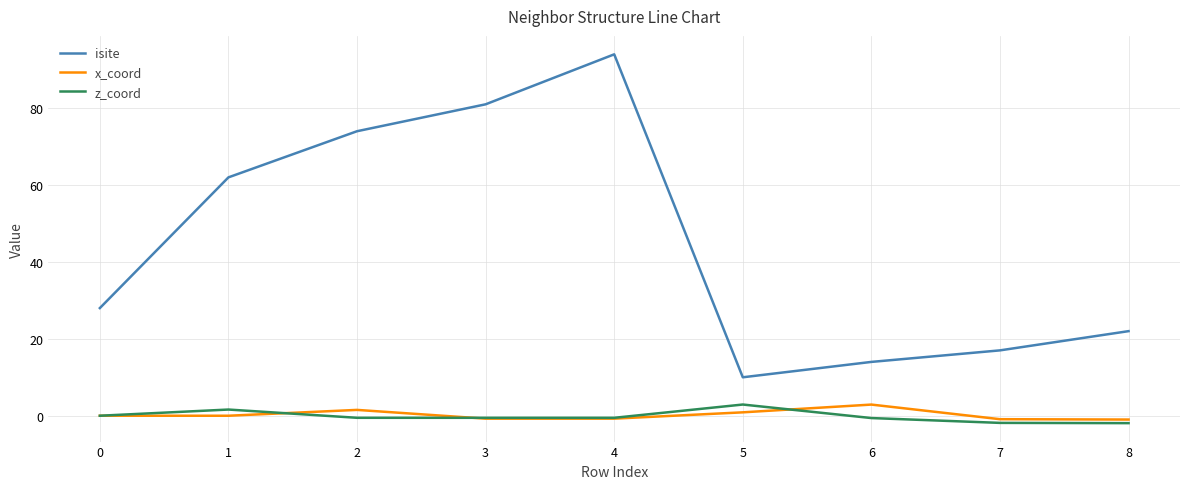

The x_coord series shows 0.9 at 5. True or false?

True